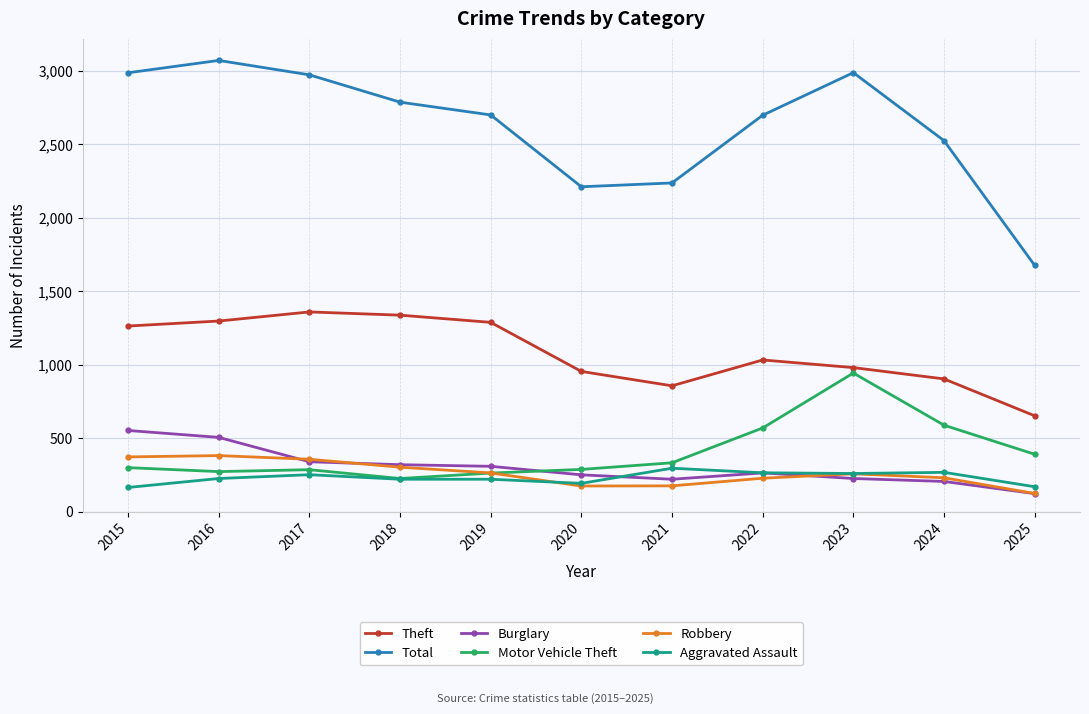

Which series changed the most between 2020 and 2023?

Total